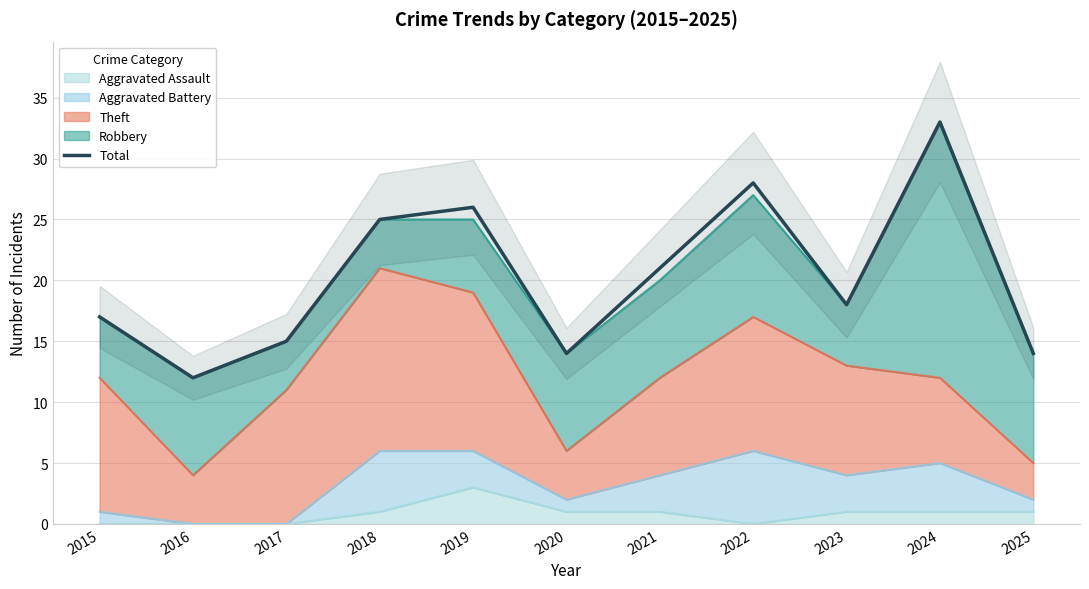

How many data points does each series have?

11